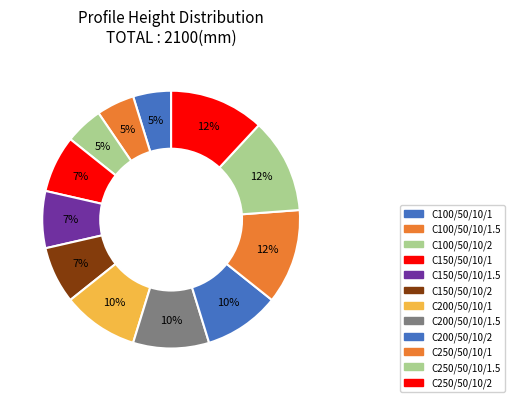

How many slices are in this pie chart?

12